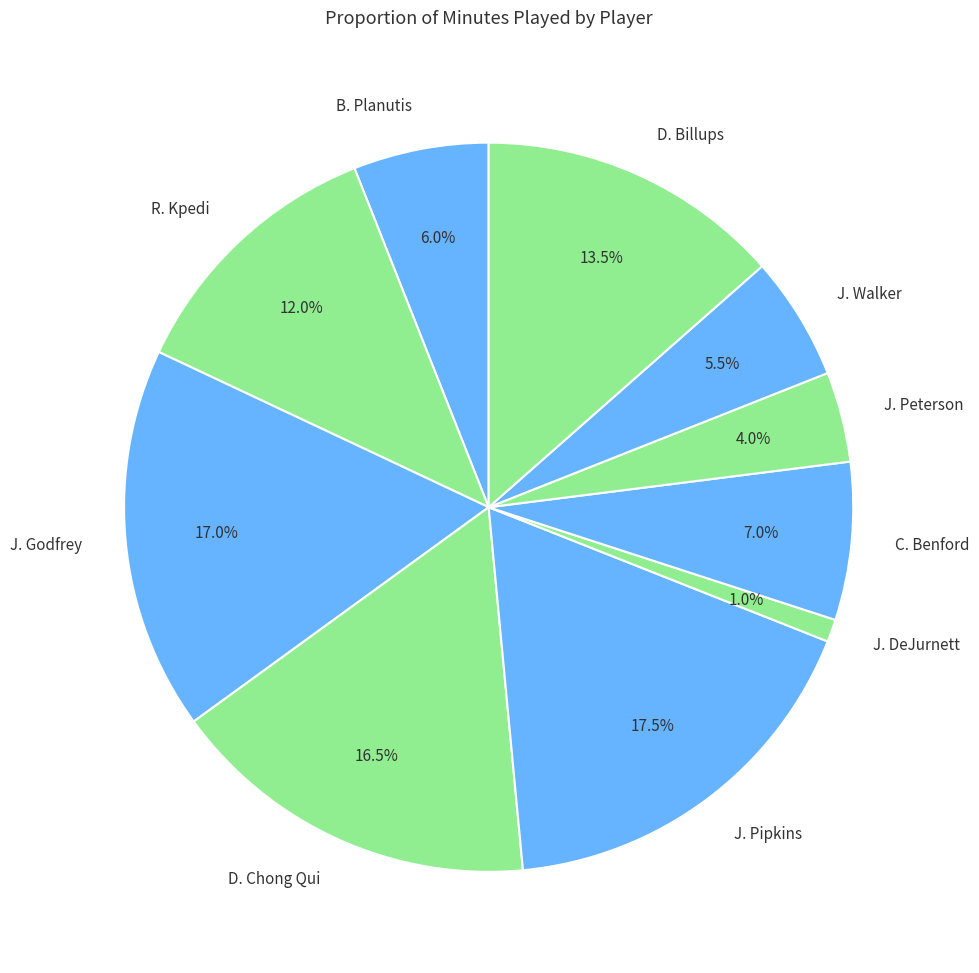

What is the smallest slice in the pie chart?

J. DeJurnett